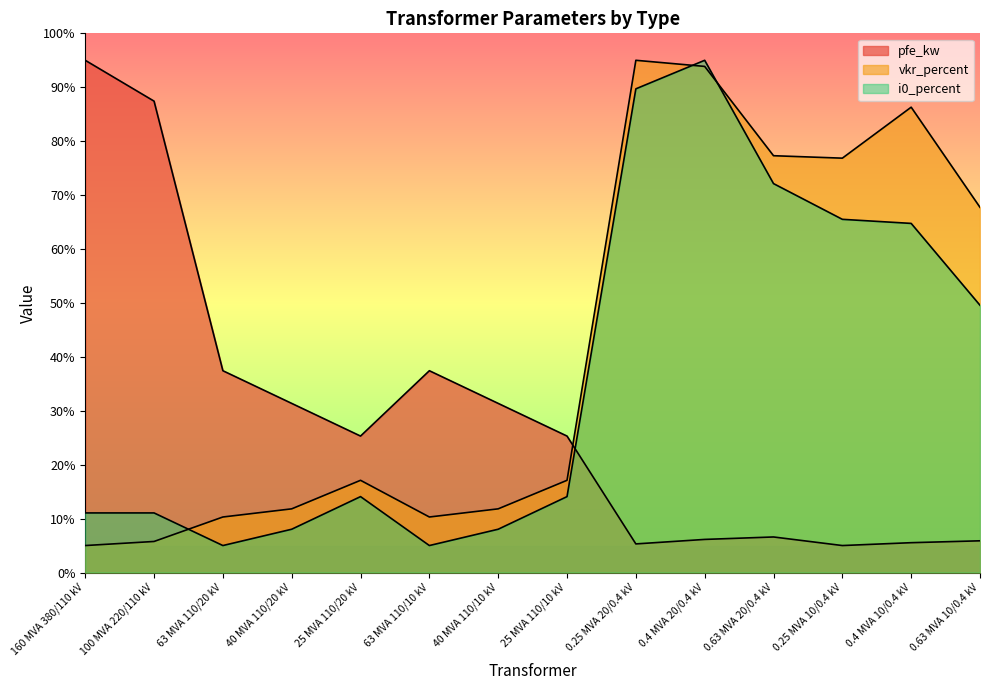

What is the label of the 13th point from the left?

0.4 MVA 10/0.4 kV